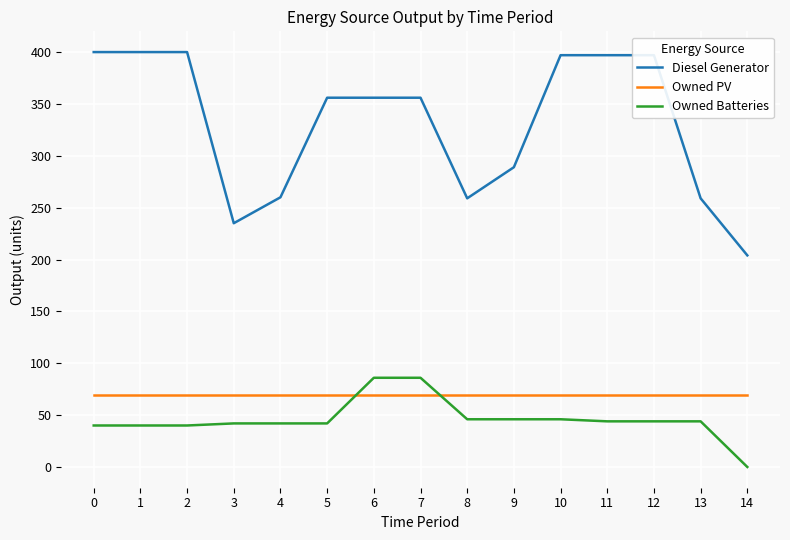

Where does the Owned Batteries series first go above 44?

6